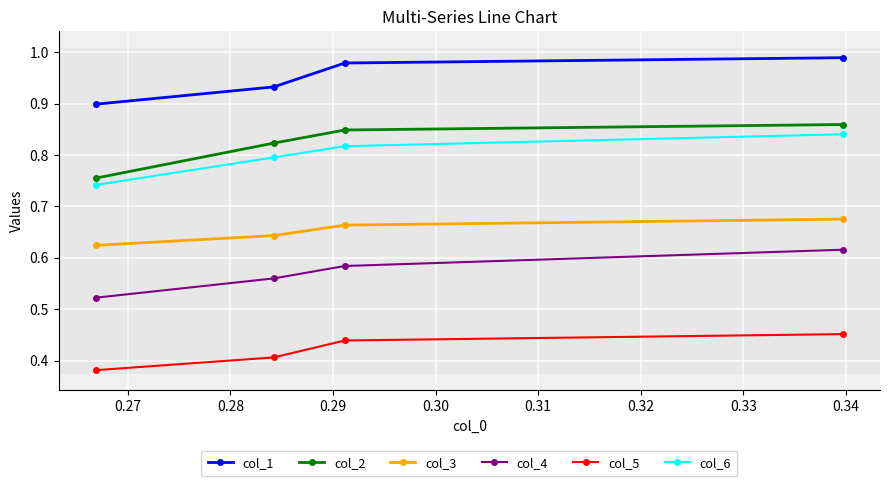

How many data points does each series have?

4